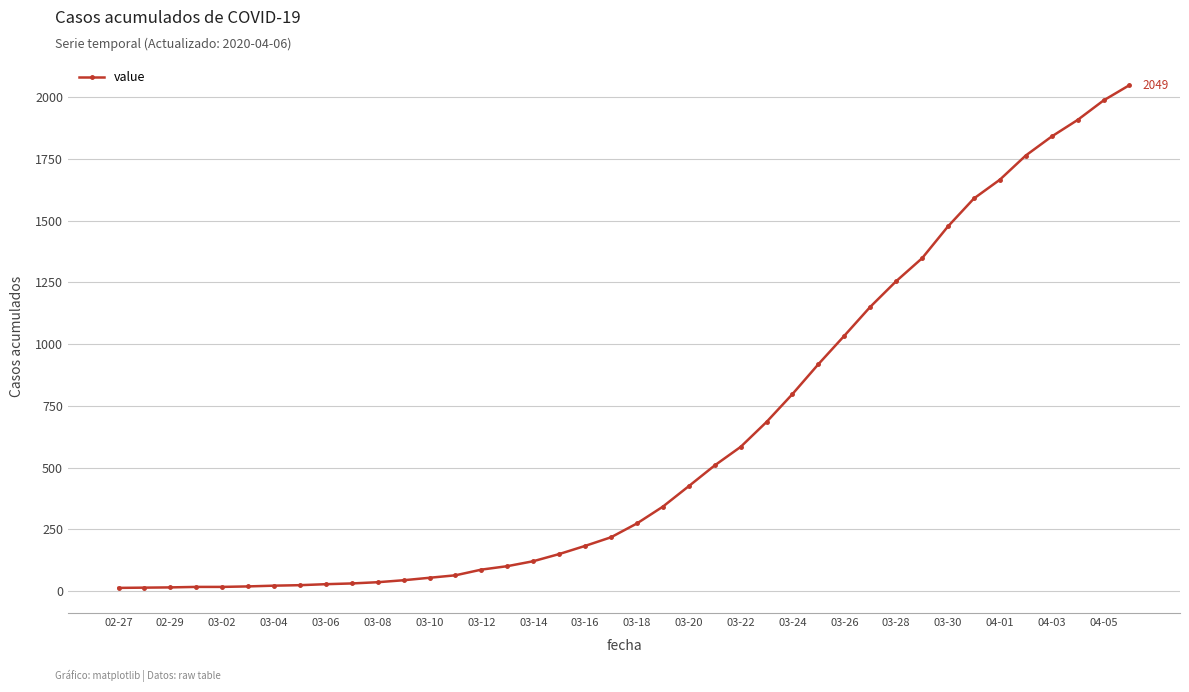

What is the difference between the maximum and second lowest values?

2035